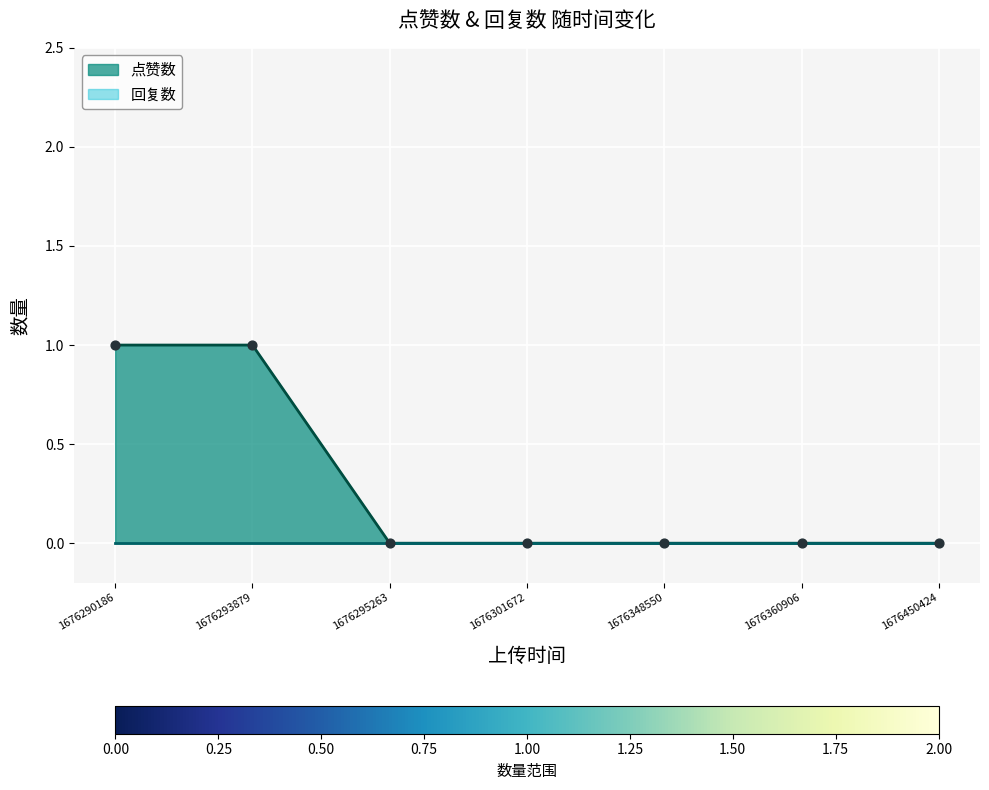

Which has a higher value, 1676301672 or 1676293879?

1676293879